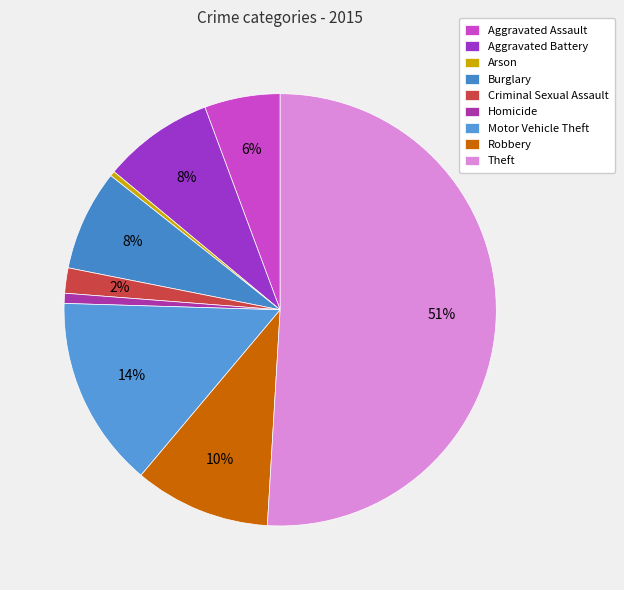

To the nearest percent, what percentage of the pie is Motor Vehicle Theft?

14%